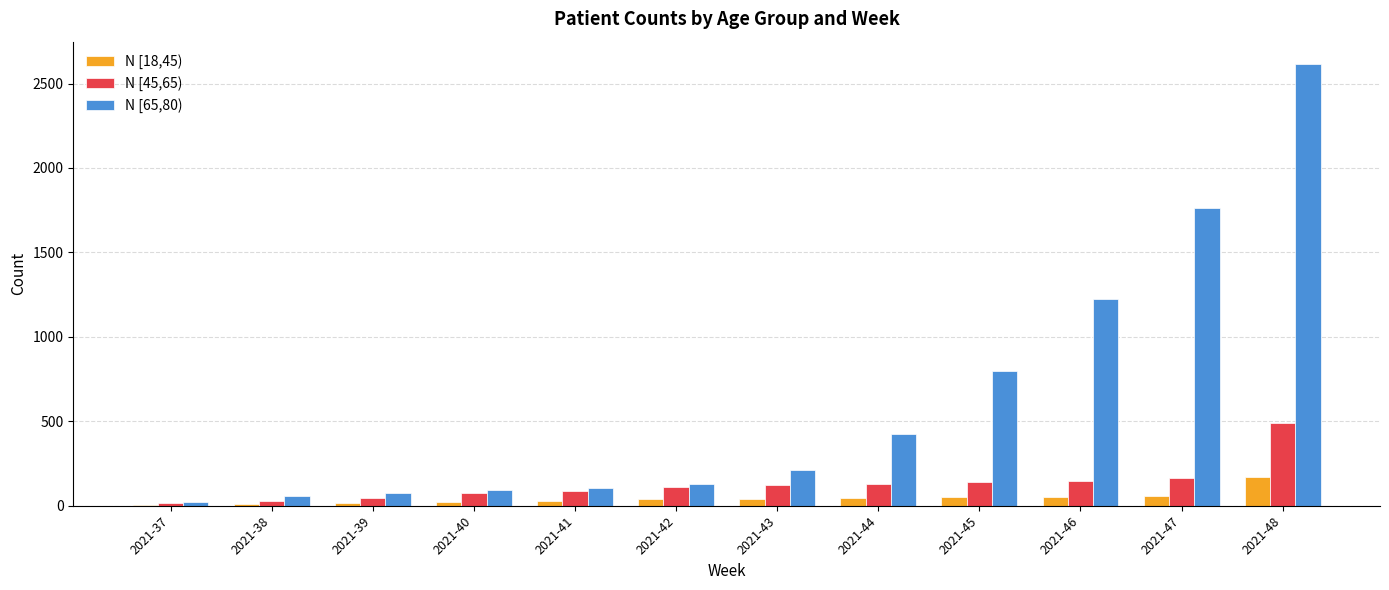

What is the sum of the N [45,65) values at 2021-40 and 2021-41?

162